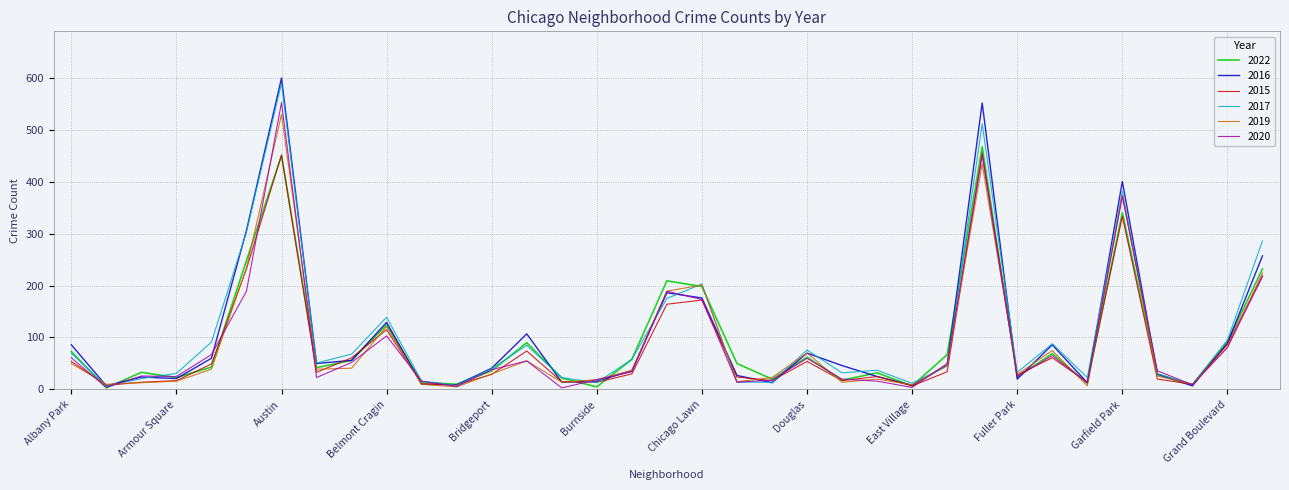

What is the greatest value displayed?

599